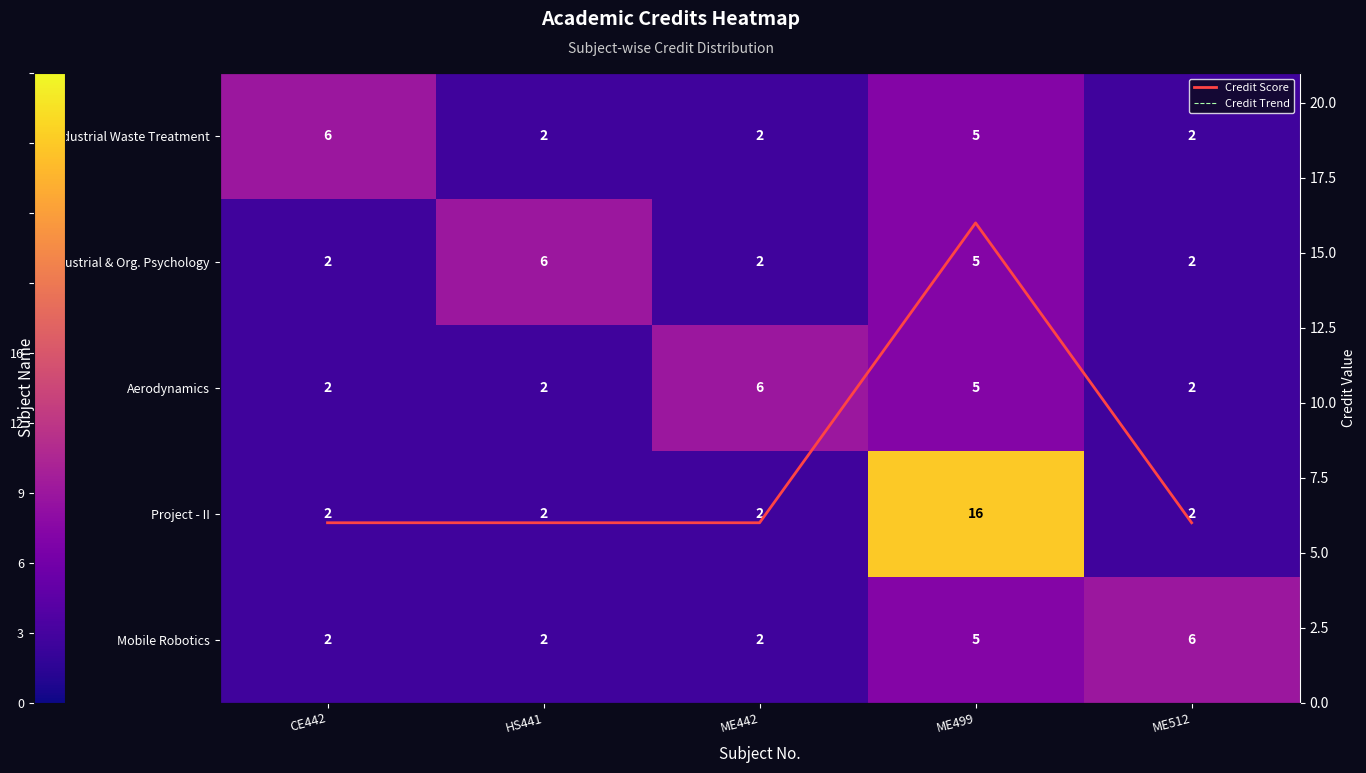

Which series has the largest range (max minus min)?

Project - II